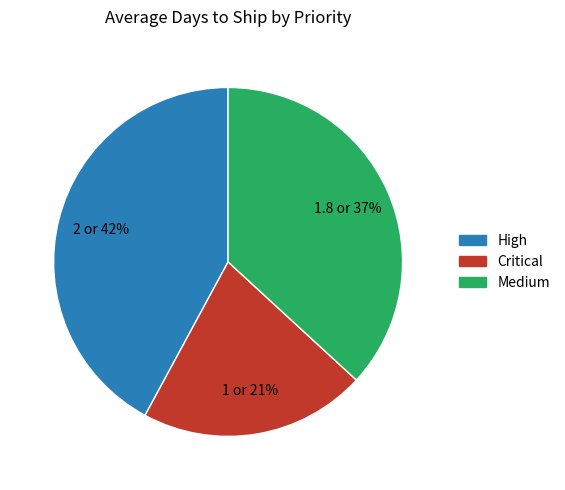

Count the number of slices in the pie.

3